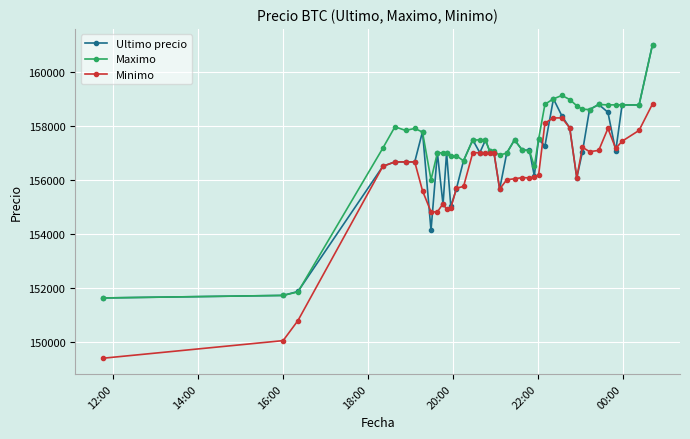

Which series has the largest total across all categories?

Maximo